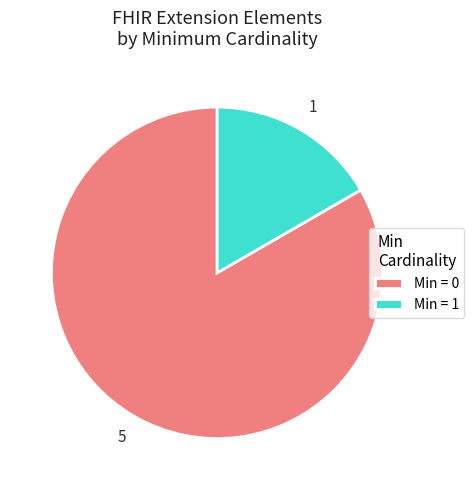

Is there any slice that represents more than half of the pie?

Yes